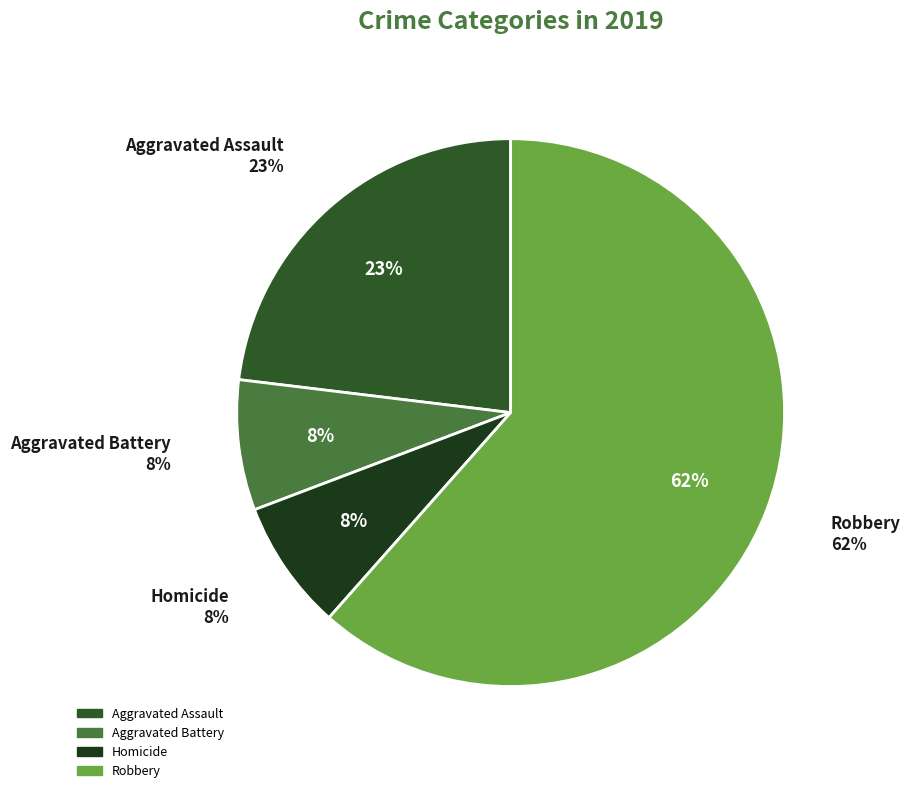

To the nearest percent, what percentage of the pie is Aggravated Assault?

23%